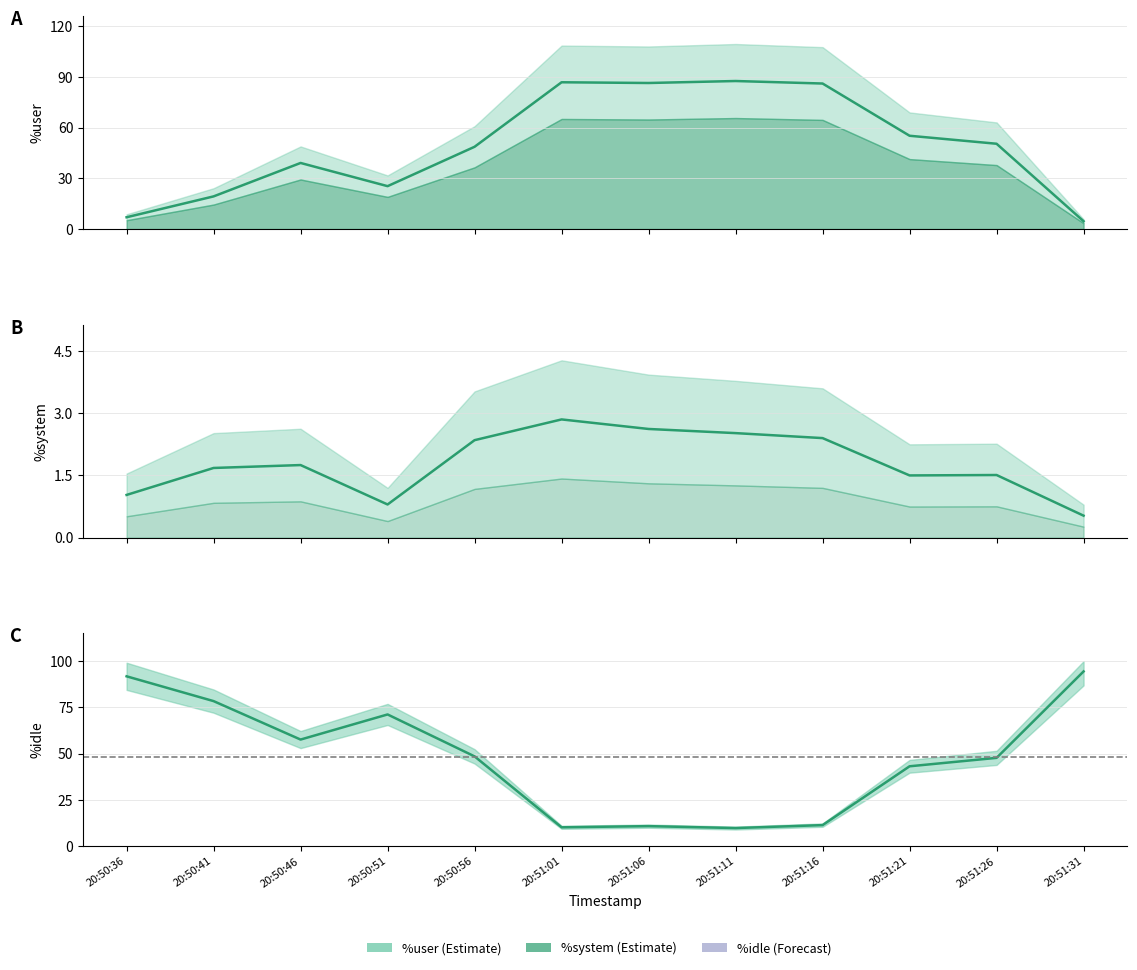

What is the label of the 7th point from the left?

20:51:06